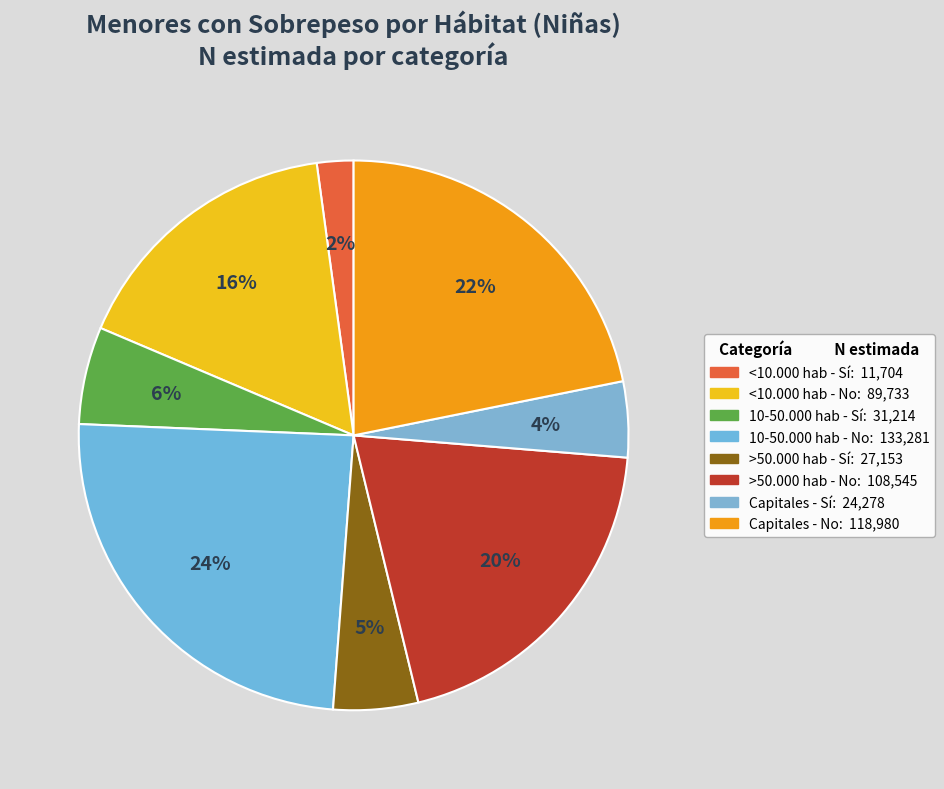

How many segments does this pie chart have?

8